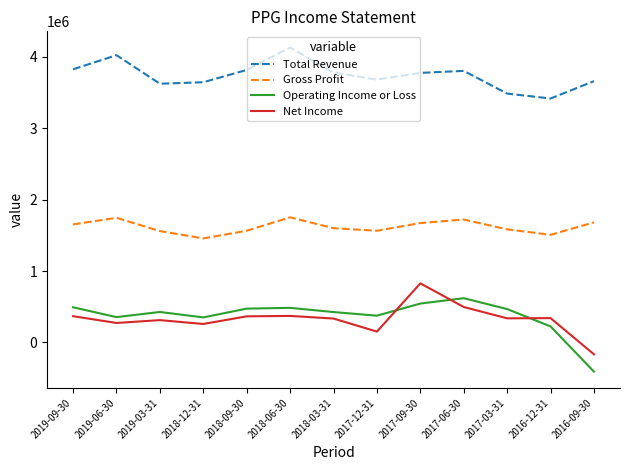

What are all the series names shown in the legend?

Total Revenue, Gross Profit, Operating Income or Loss, Net Income